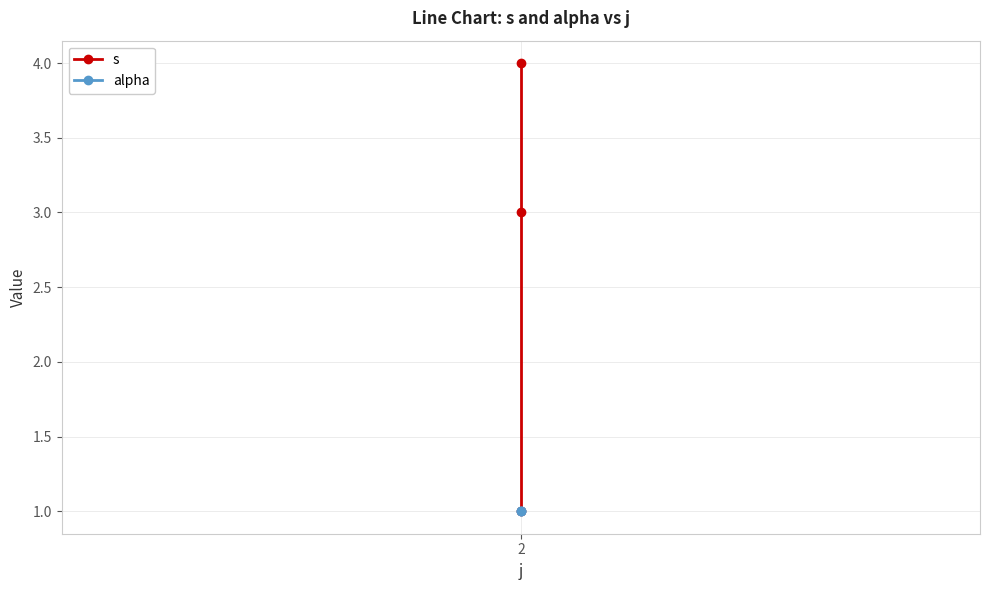

Which series has the largest total across all categories?

s